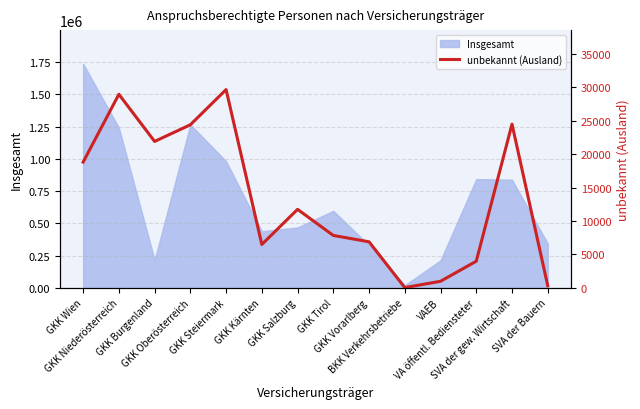

What position from the right is GKK Salzburg?

8